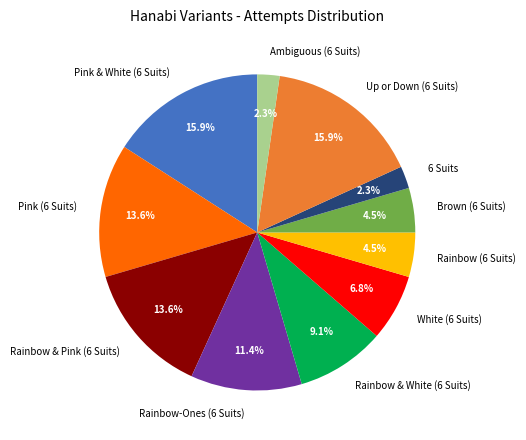

How many slices are in this pie chart?

11